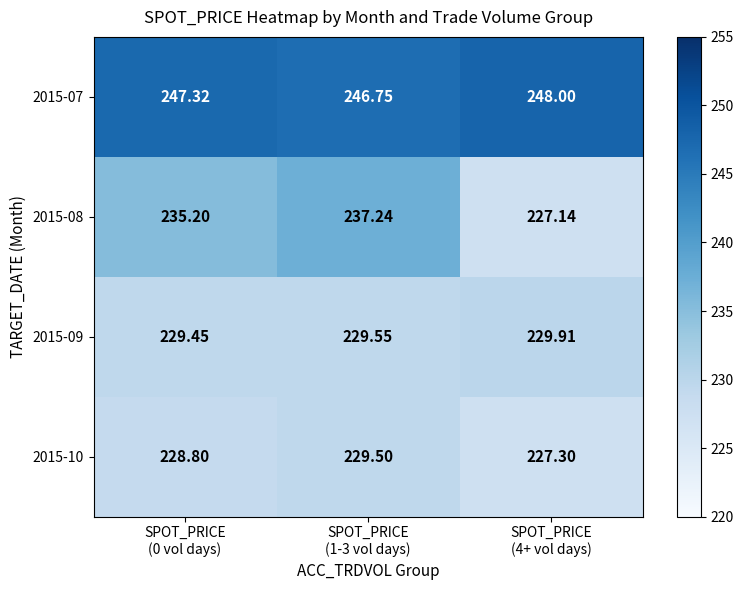

What is the total value across all series at SPOT_PRICE
(1-3 vol days)?

943.0